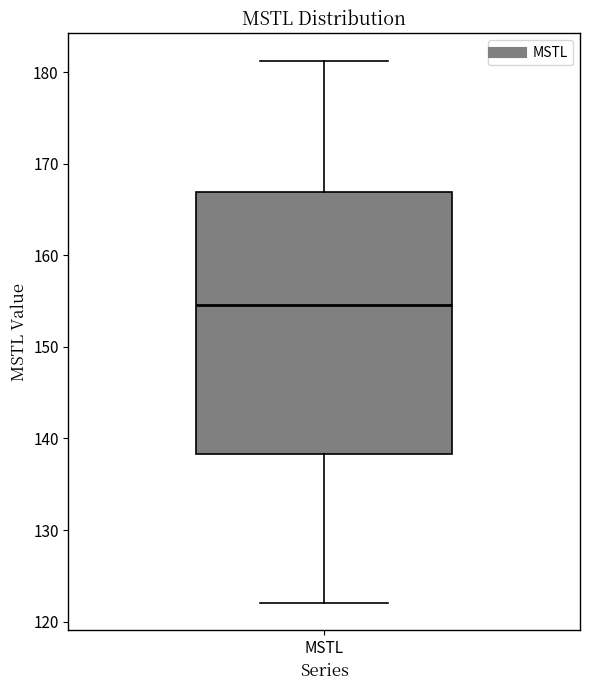

Read this box plot against the y-axis: the position of the median line, the range covered by the box, and the ends of both whiskers. The values are not printed on the chart, so give them approximately, as read against the axis.

median 155, box 138 to 167, whiskers 122 to 181